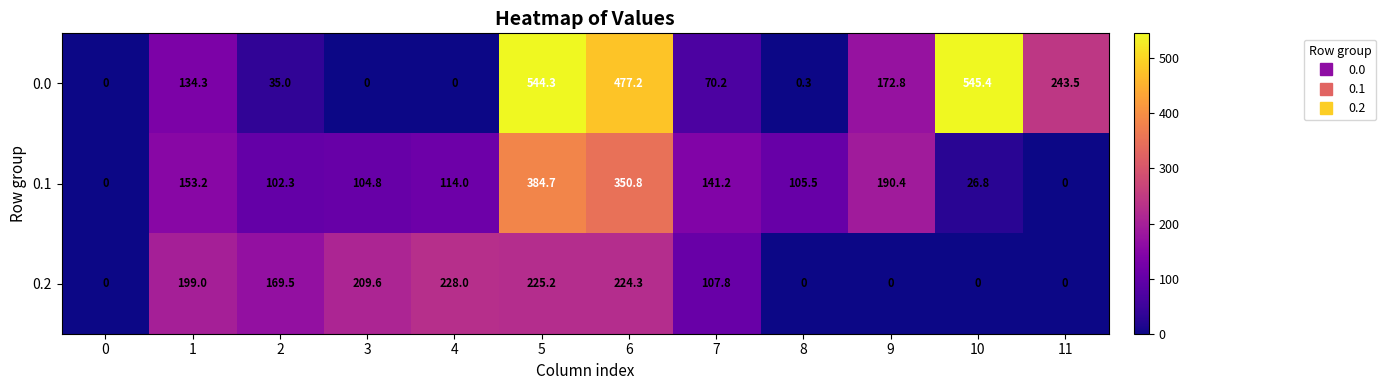

List the series in order of their peak value, highest first.

0.0, 0.1, 0.2